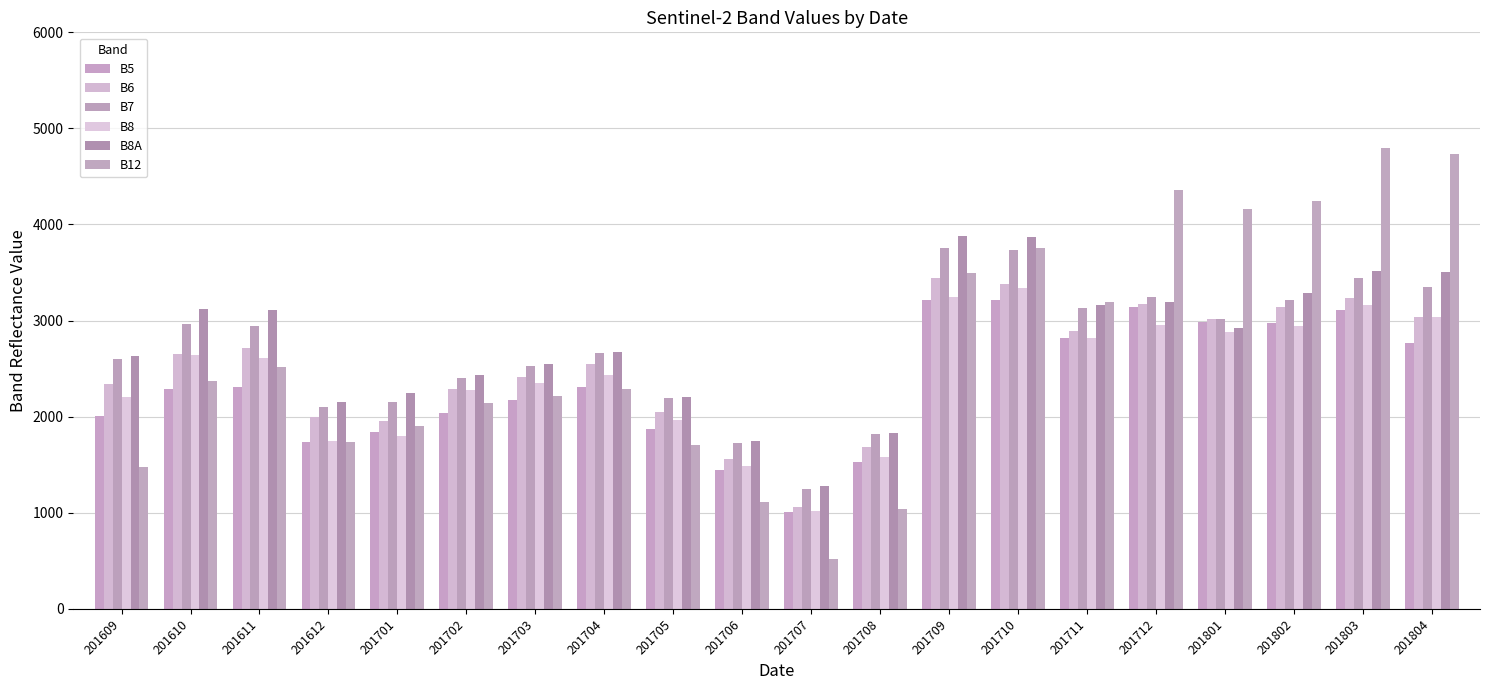

The B5 series shows 3115 at 201803. True or false?

True